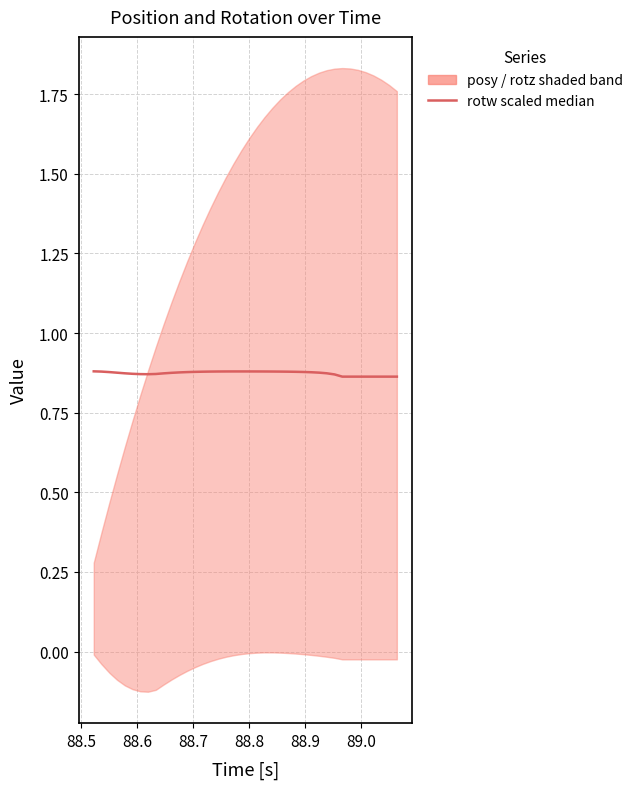

What is the value of the 12th point from the left?

0.9